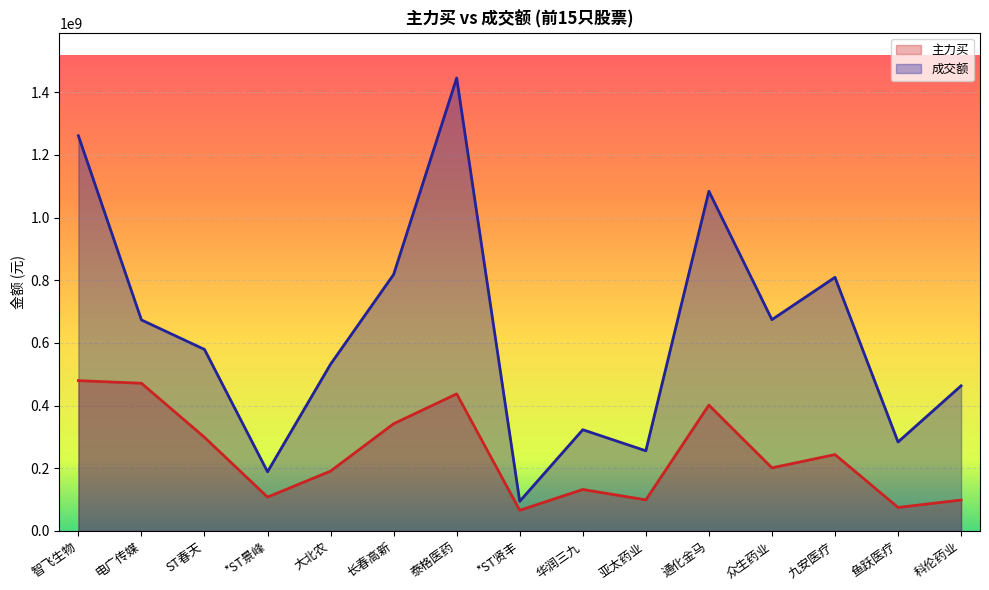

What is the difference between the maximum and minimum values in the 主力买 series?

413713132